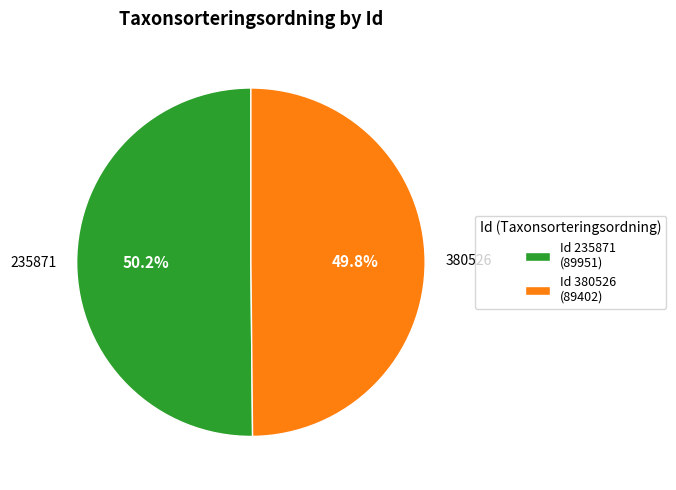

What percentage is NOT represented by Id 380526 (89402)?

50.2%